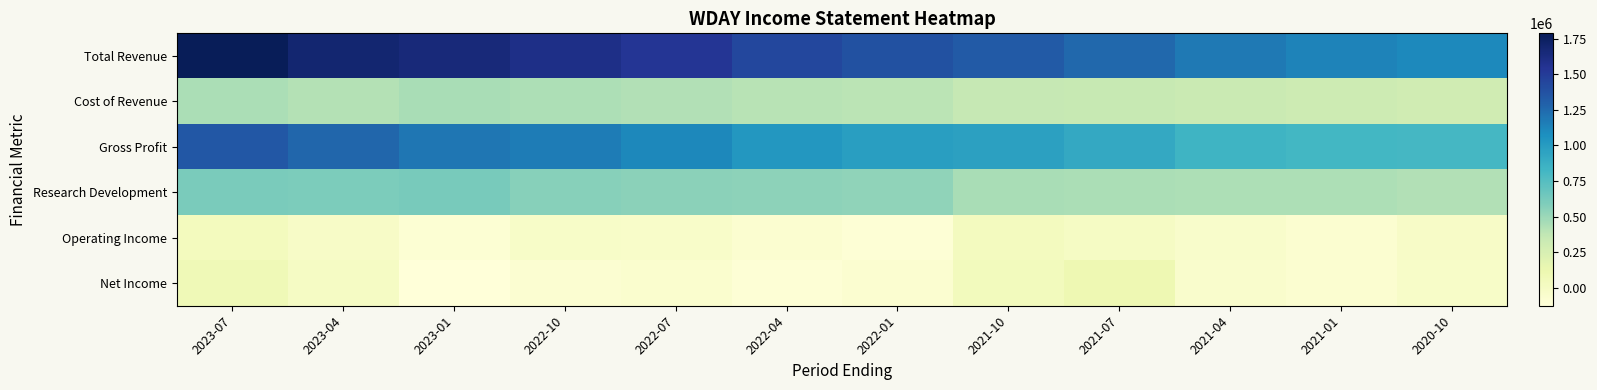

Reading left to right, transcribe all the data shown in this chart.

Total Revenue: 2023-07=1786800	2023-04=1684300	2023-01=1646300	2022-10=1599100	2022-07=1535800	2022-04=1434700	2022-01=1376100	2021-10=1327300	2021-07=1260400	2021-04=1175000	2021-01=1131700	2020-10=1106000
Cost of Revenue: 2023-07=448100	2023-04=417400	2023-01=453500	2022-10=435800	2022-07=423100	2022-04=402800	2022-01=389800	2021-10=359700	2021-07=345500	2021-04=333100	2021-01=313000	2020-10=295200
Gross Profit: 2023-07=1338700	2023-04=1266900	2023-01=1192800	2022-10=1163300	2022-07=1112700	2022-04=1031900	2022-01=986300	2021-10=967600	2021-07=914900	2021-04=841900	2021-01=818700	2020-10=810800
Research Development: 2023-07=609700	2023-04=600500	2023-01=615600	2022-10=565700	2022-07=547800	2022-04=541500	2022-01=537700	2021-10=455600	2021-07=444300	2021-04=441600	2021-01=439100	2020-10=420000
Operating Income: 2023-07=36300	2023-04=-19800	2023-01=-88900	2022-10=-26300	2022-07=-34100	2022-04=-72800	2022-01=-101000	2021-10=24000	2021-07=-1100	2021-04=-38300	2021-01=-73300	2020-10=-14000
Net Income: 2023-07=78700	2023-04=100	2023-01=-125700	2022-10=-74700	2022-07=-64200	2022-04=-102200	2022-01=-73300	2021-10=43400	2021-07=105700	2021-04=-46500	2021-01=-71700	2020-10=-24300